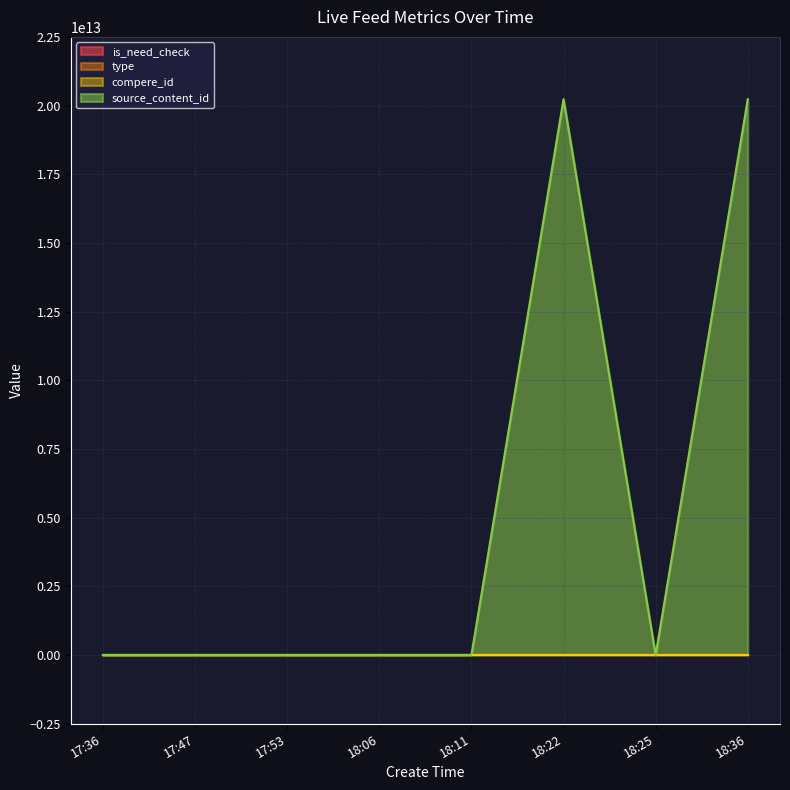

Does the chart display data point markers on the line(s)?

No